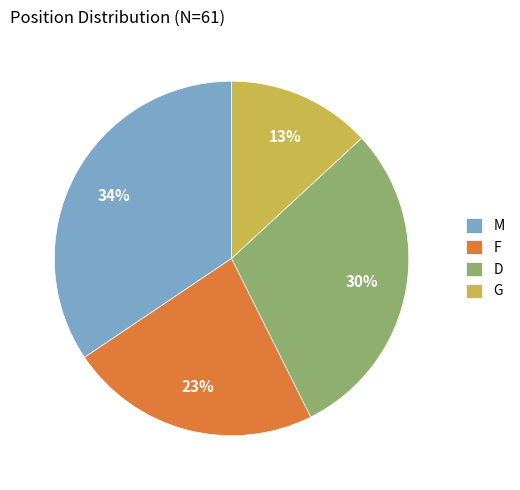

To the nearest percent, what is the difference between the largest and smallest slice percentages?

21%